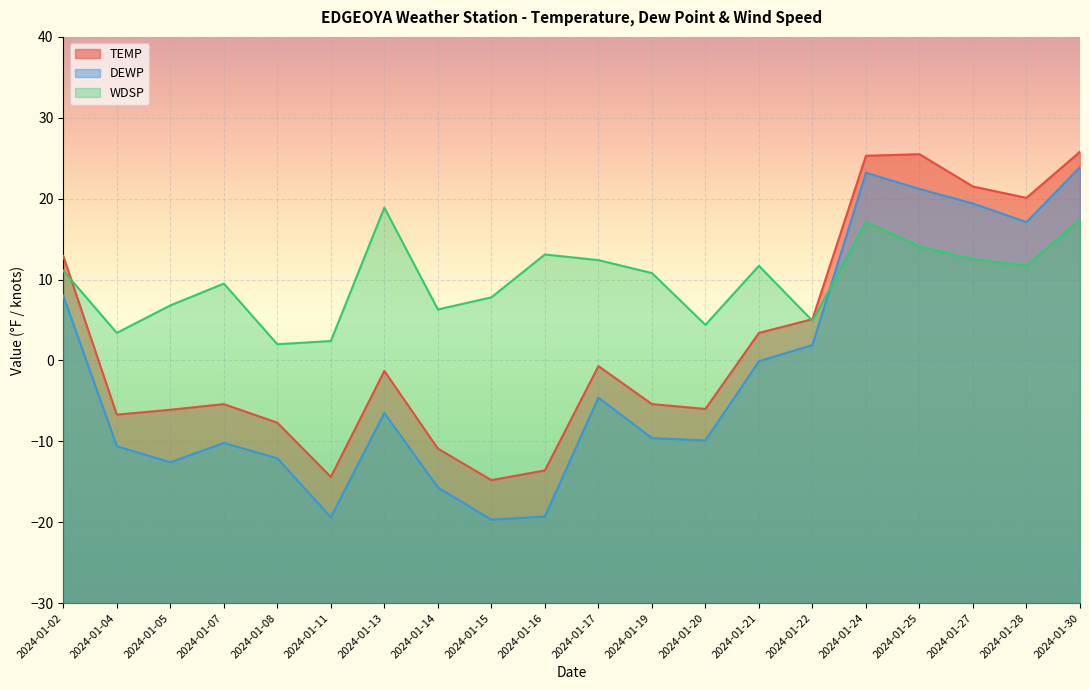

What is the difference between the maximum and minimum values in the DEWP series?

43.6